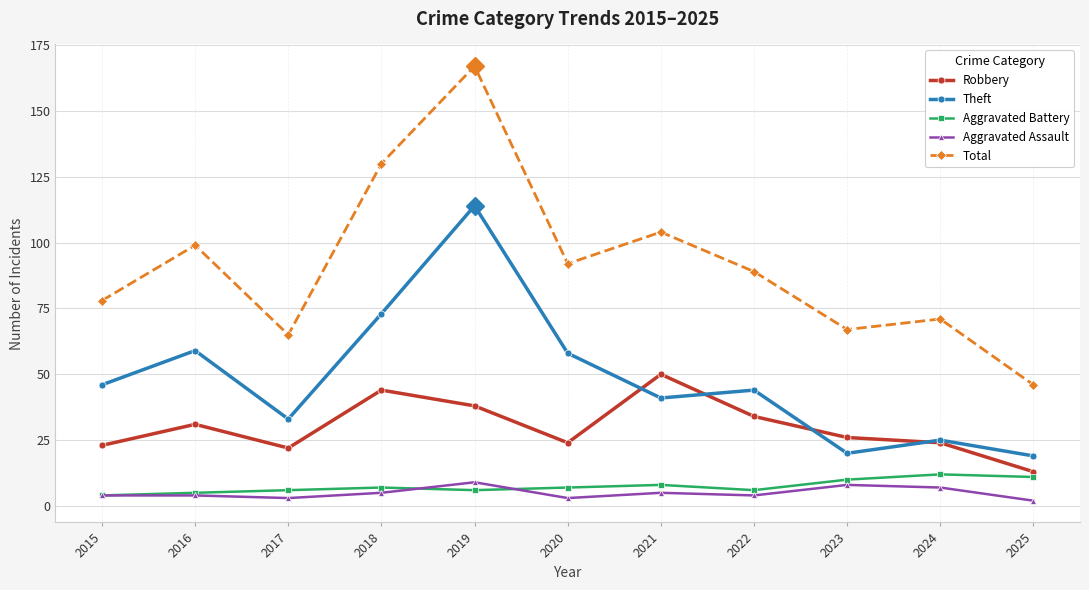

Is it true that Robbery equals 15 at 2017?

False